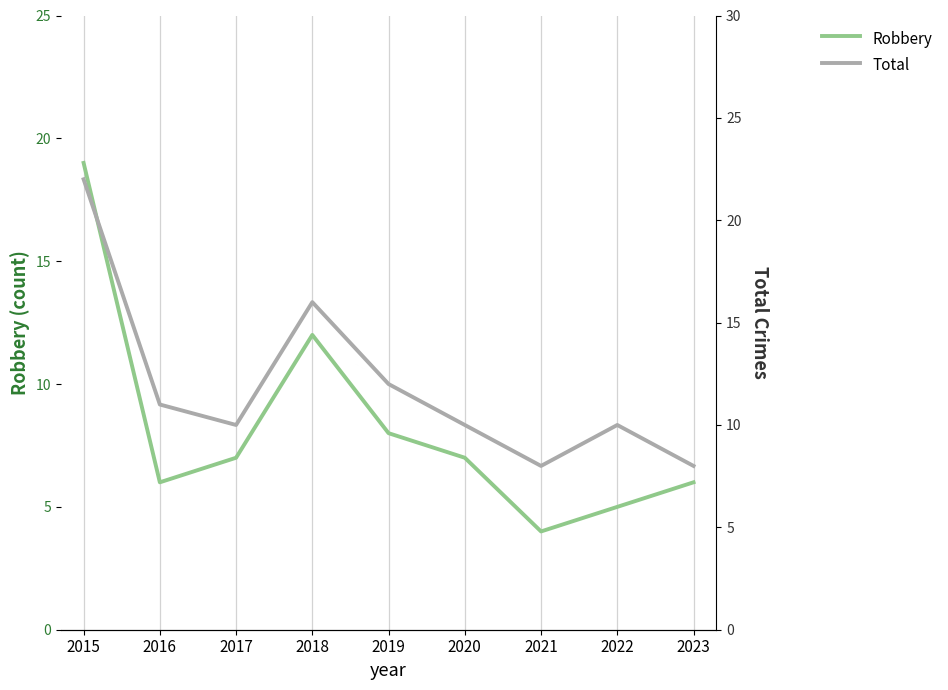

True or false: Robbery and Total cross at least once.

False